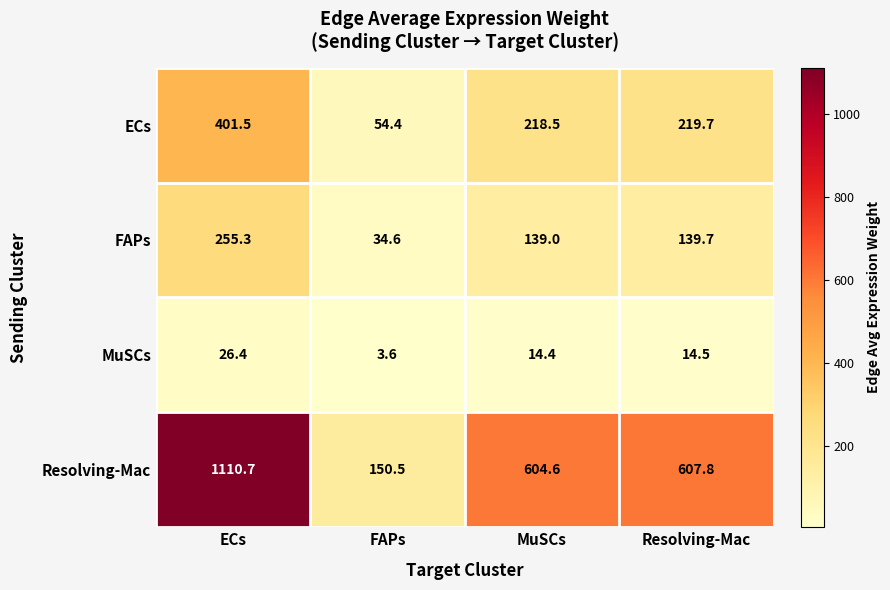

How many data points does each series have?

4